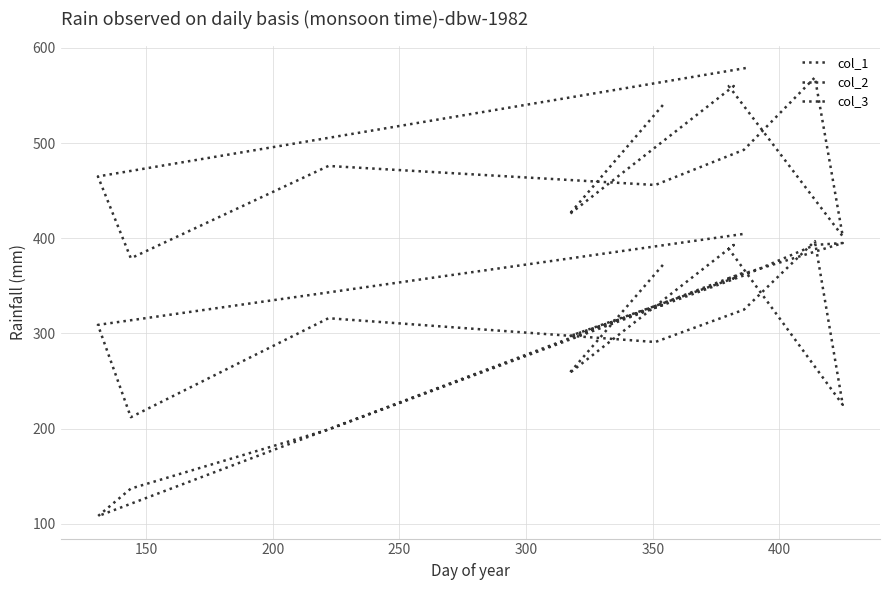

True or false: col_3 and col_1 cross at least once.

False